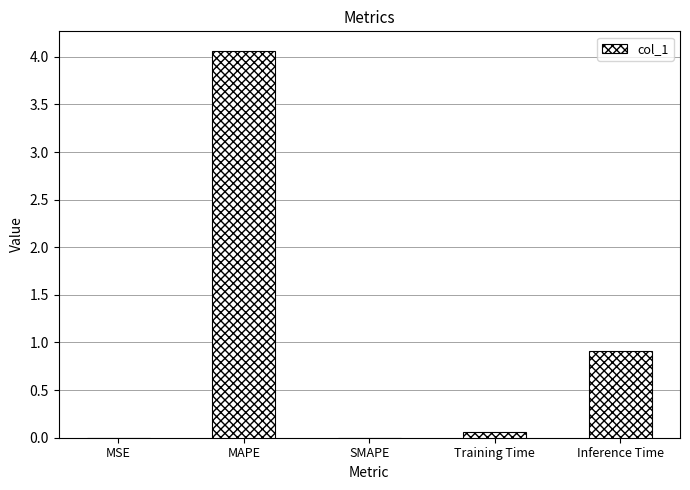

Are the bars horizontal?

No